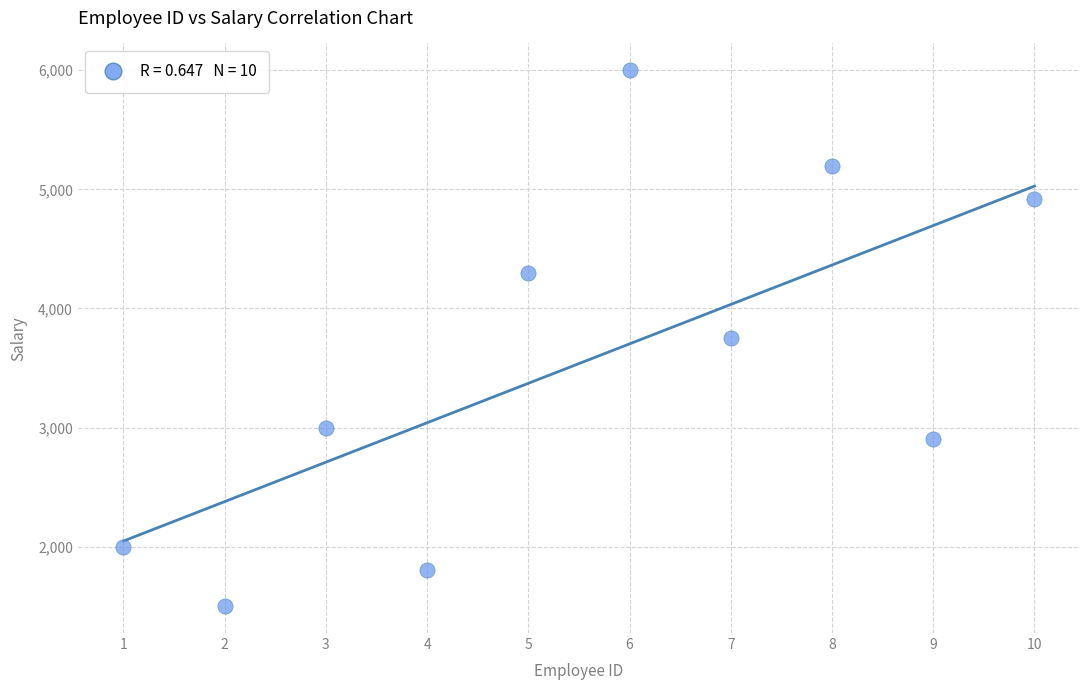

What is the average X value?

6